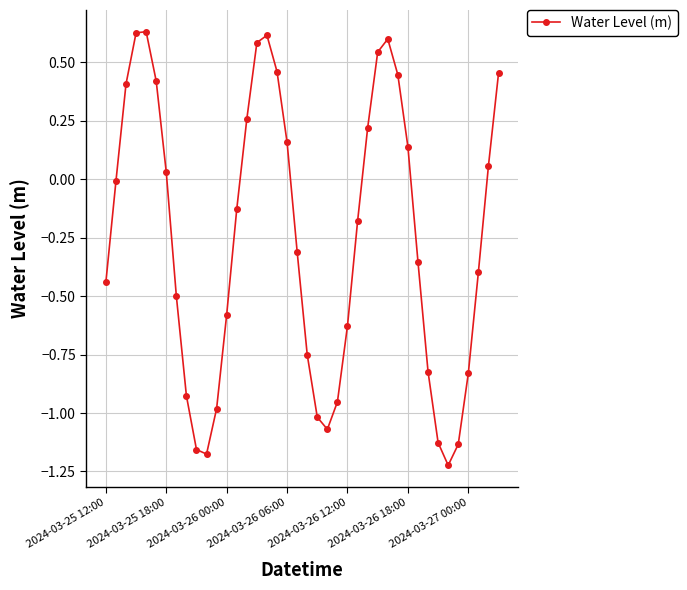

Does the chart have visible grid lines?

Yes